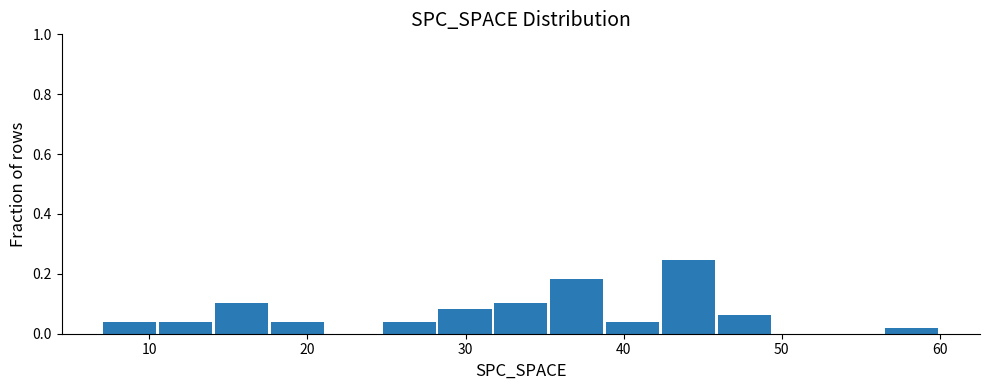

Around what value on the x-axis is the tallest bar? Give the approximate position of its centre, as read against the axis.

44